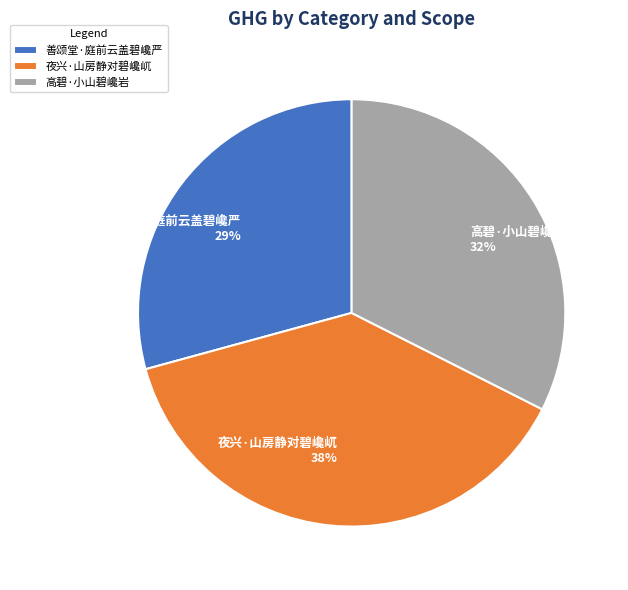

How many slices are in this pie chart?

3